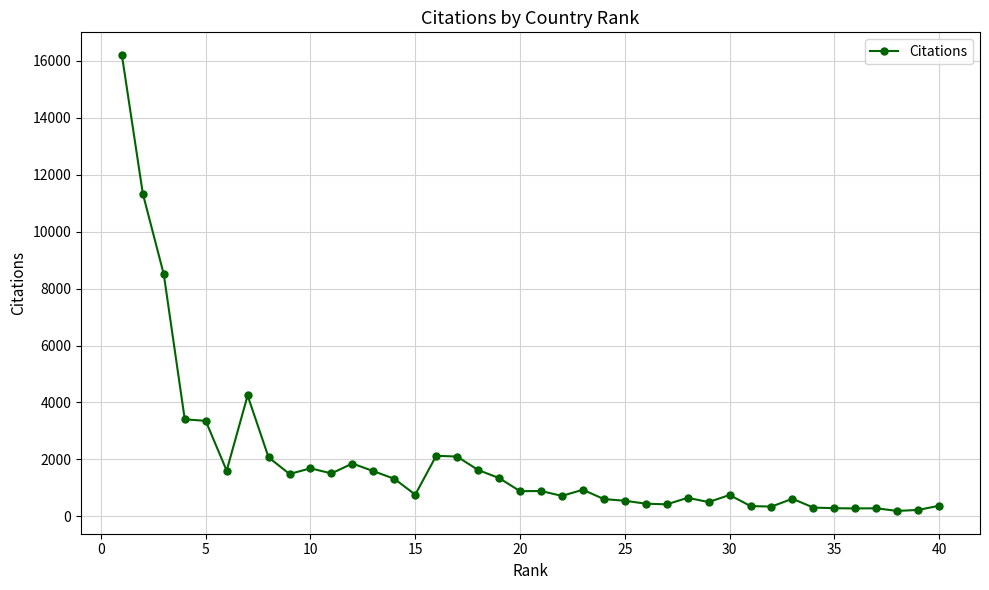

What is the difference between the maximum and minimum values?

16006